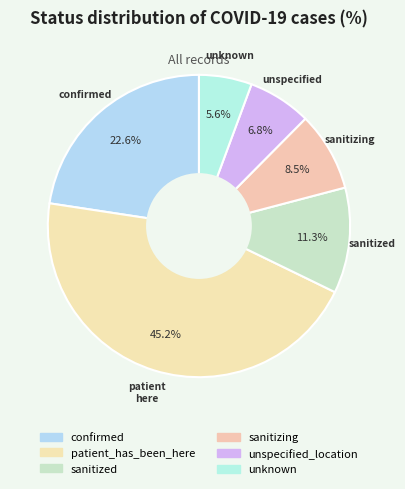

Which category has the smallest portion of the pie?

unknown